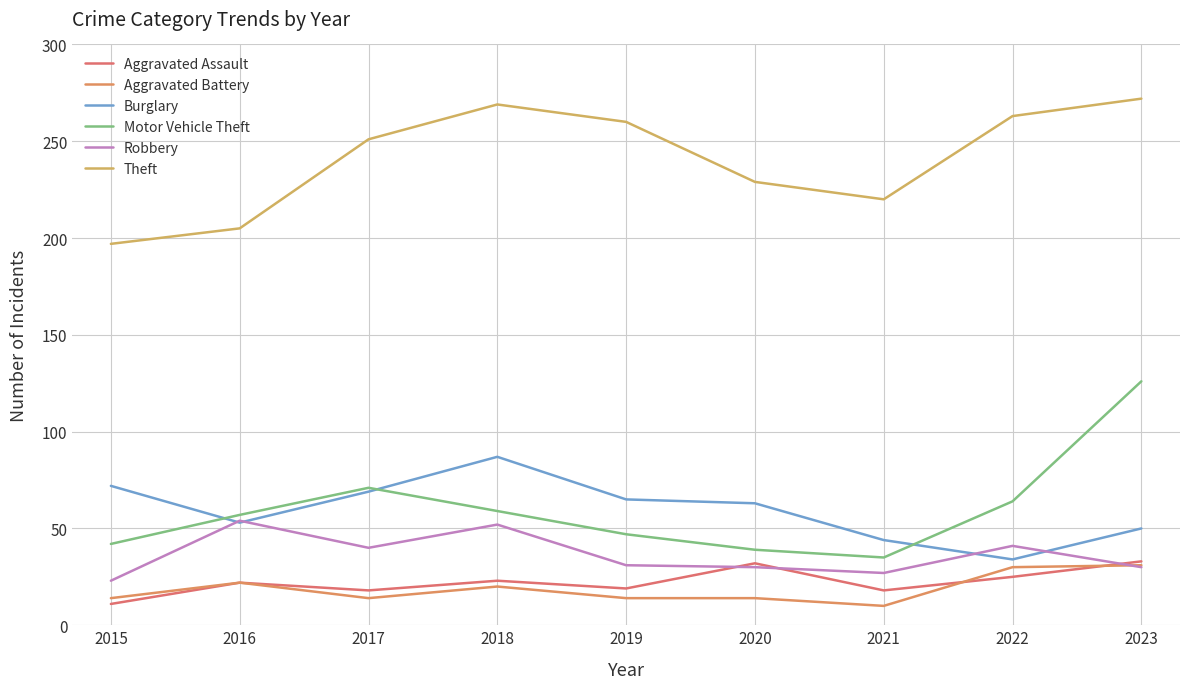

What is the difference between the Aggravated Battery values at 2023 and 2017?

17